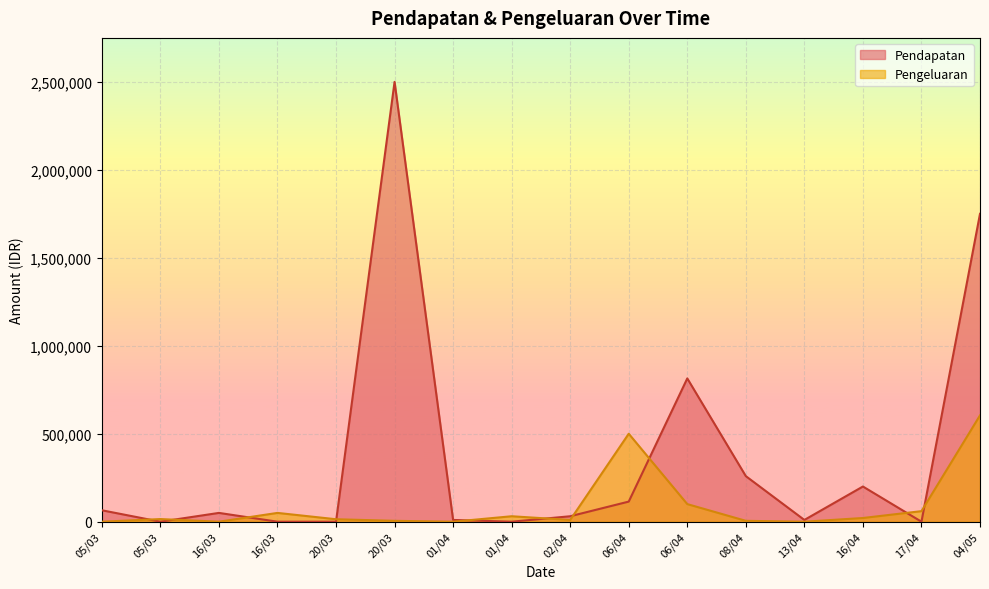

Count the number of data series in this chart.

2